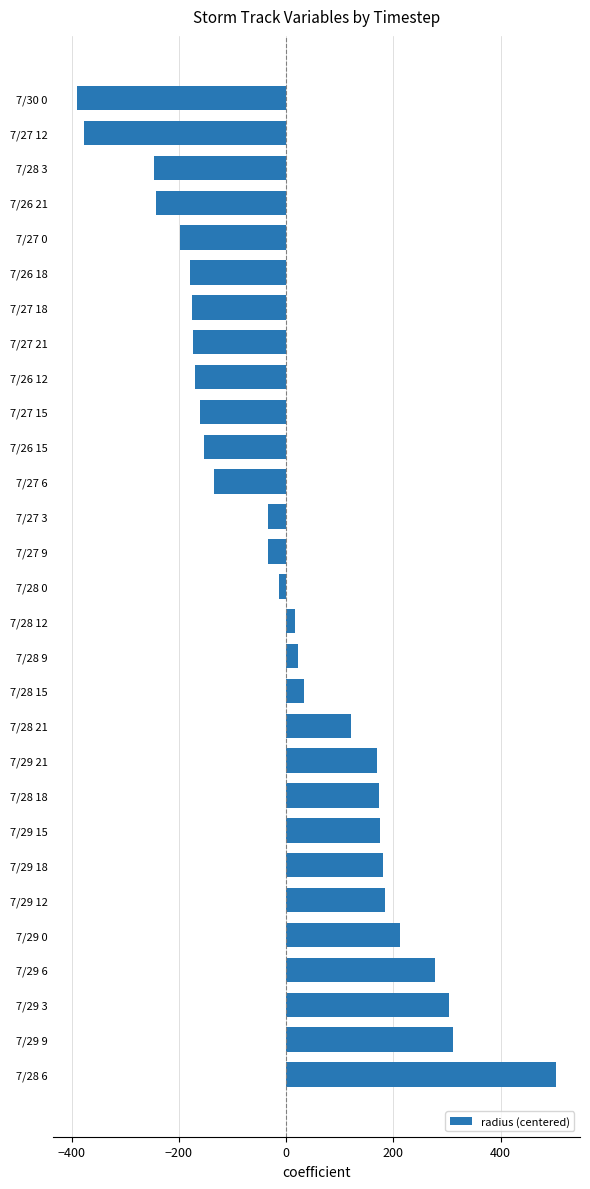

What is the difference between the maximum and minimum values?

894.1